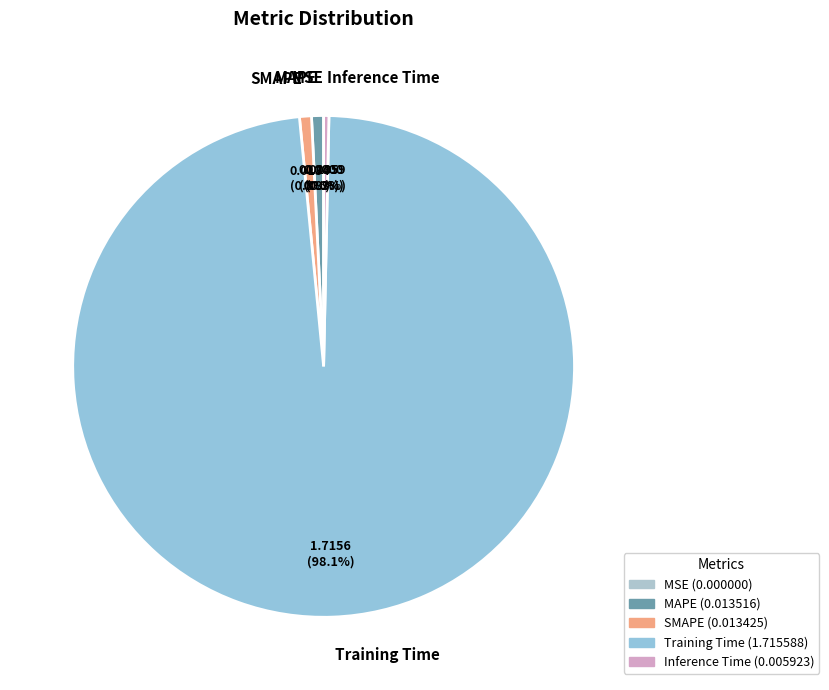

Which category has the biggest portion of the pie?

Training Time